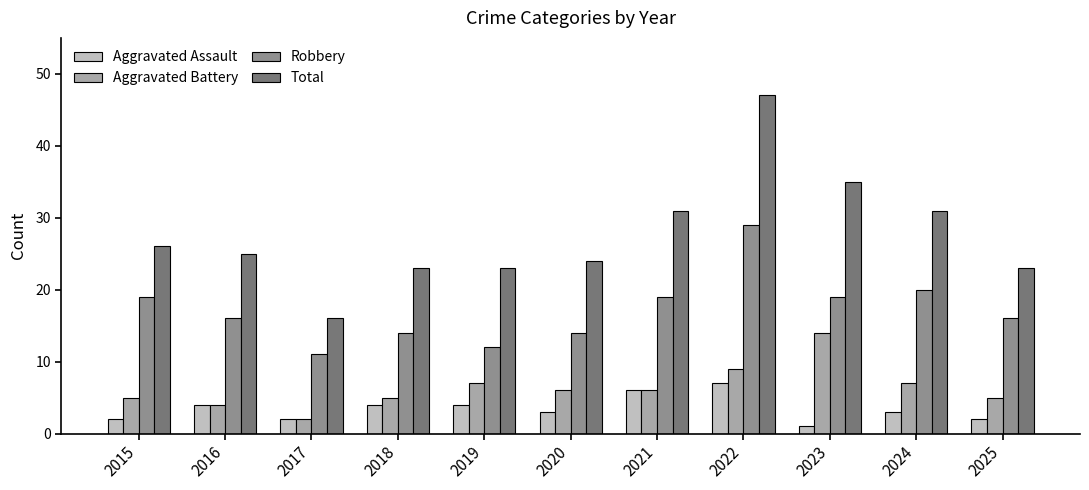

Rank the series at 2023 from lowest to highest value.

Aggravated Assault, Aggravated Battery, Robbery, Total